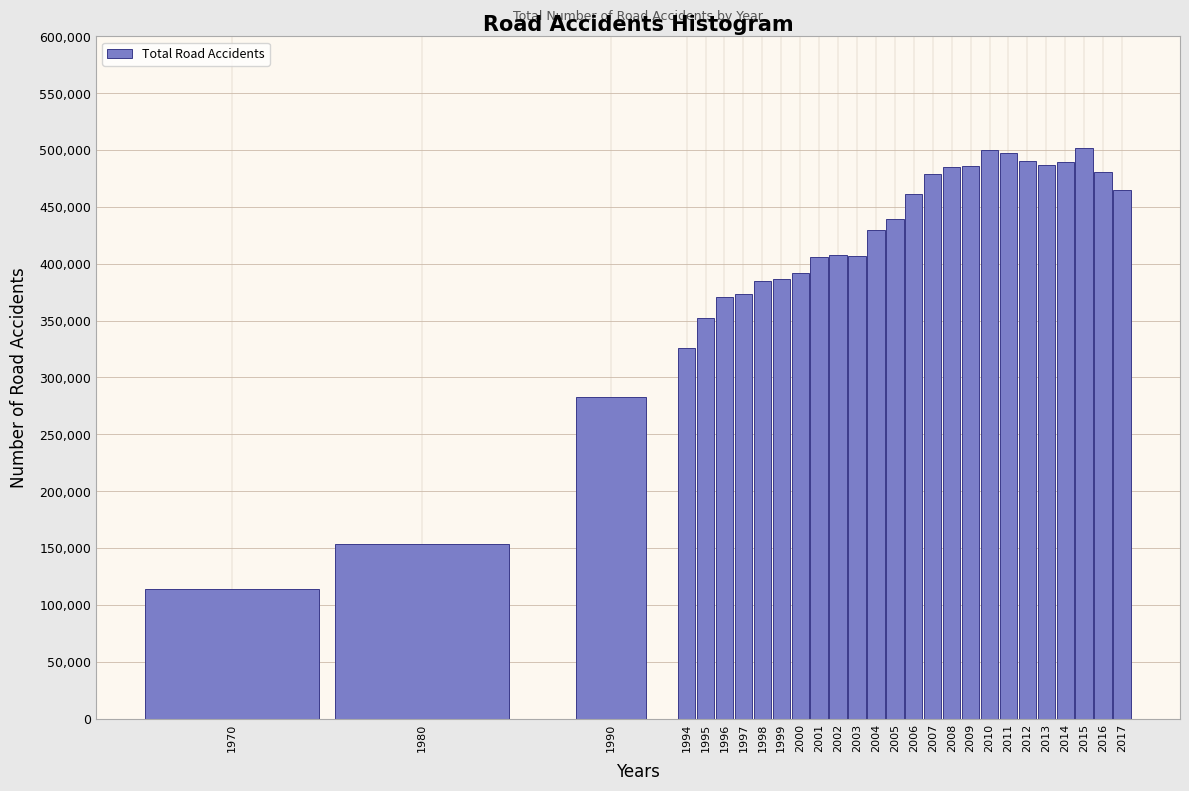

What is the average value?

409125